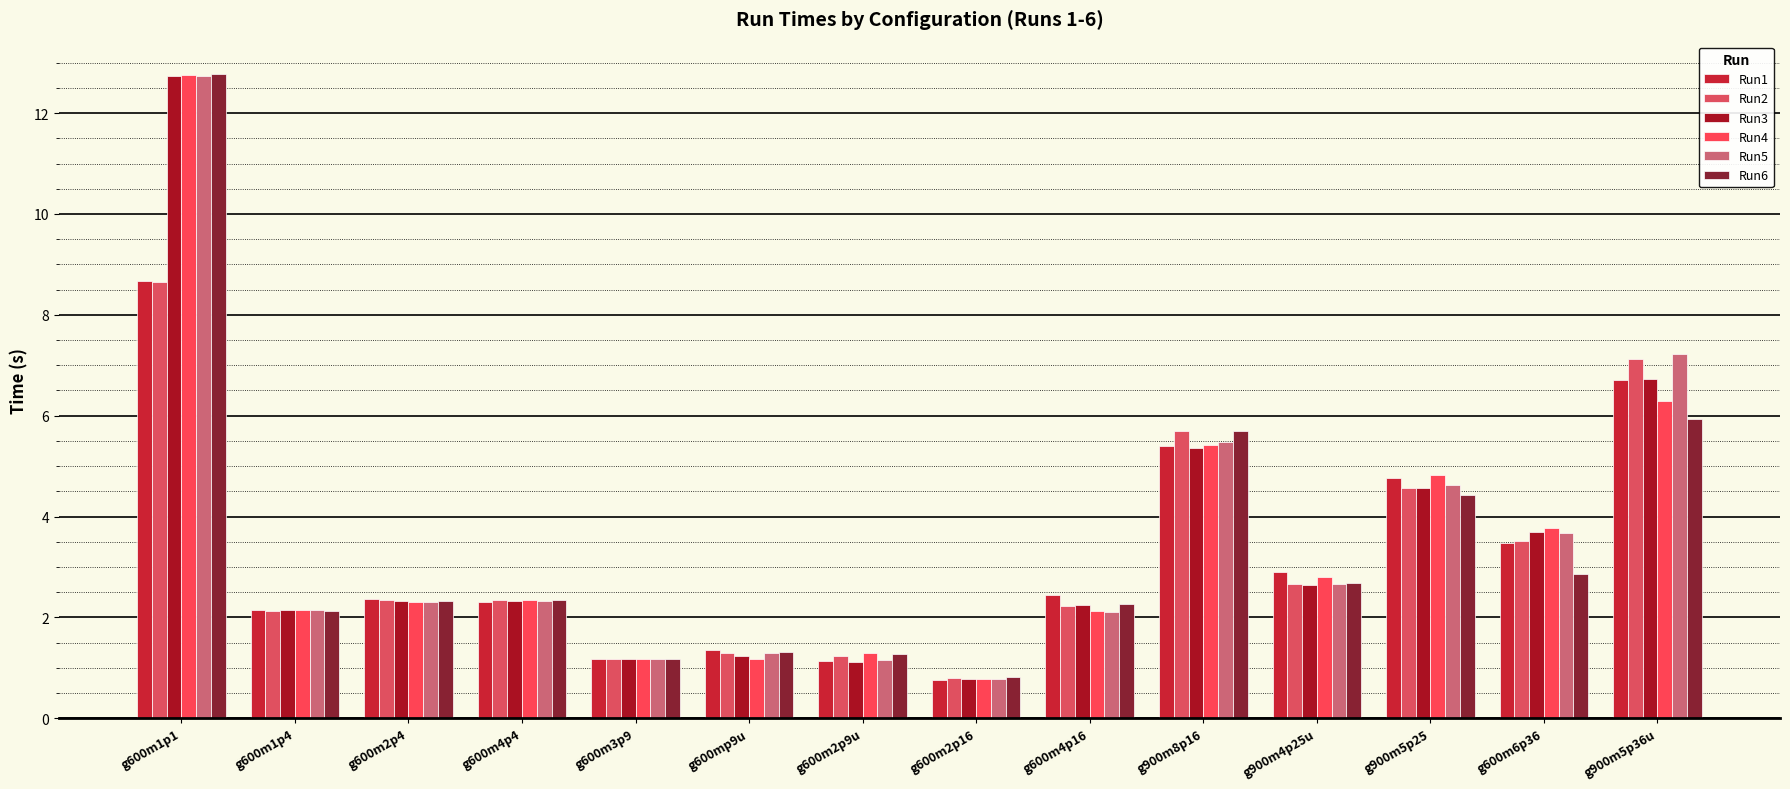

How many values in the Run6 series are below 2?

4